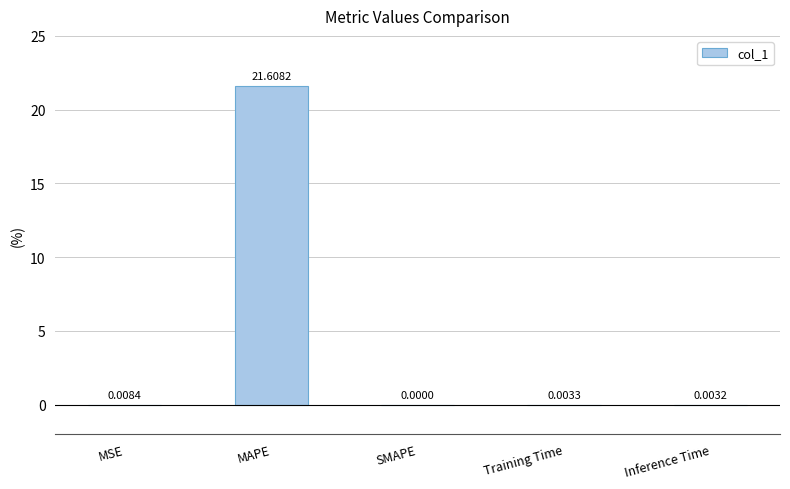

What is the maximum value shown in the chart?

21.6